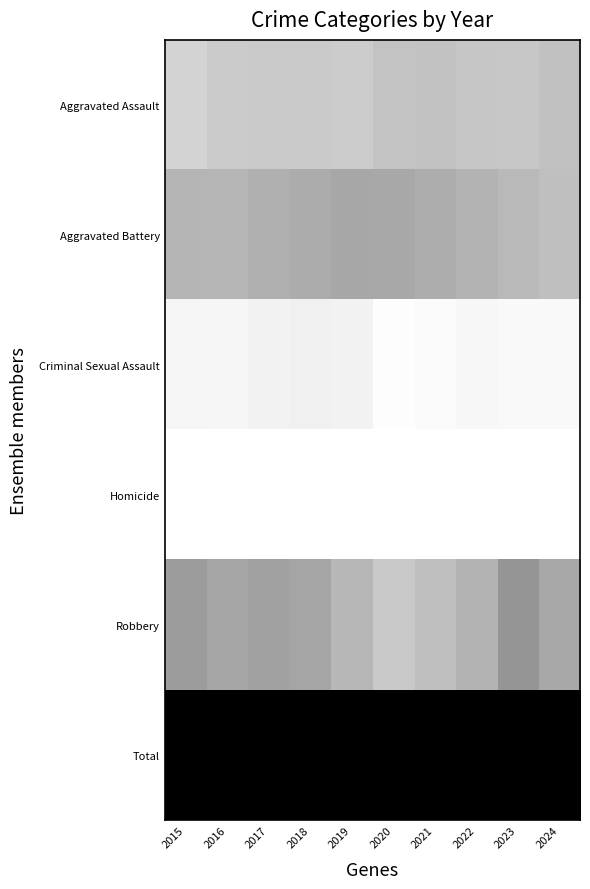

Which series has the largest total across all categories?

Total